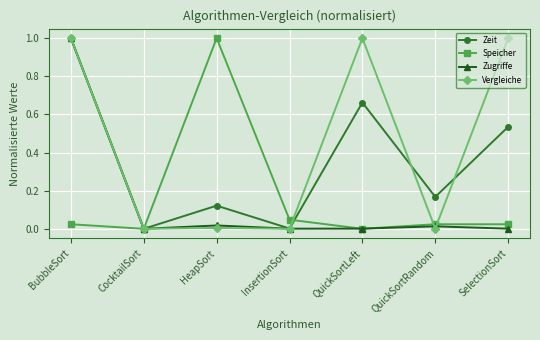

Which series has the largest total across all categories?

Vergleiche